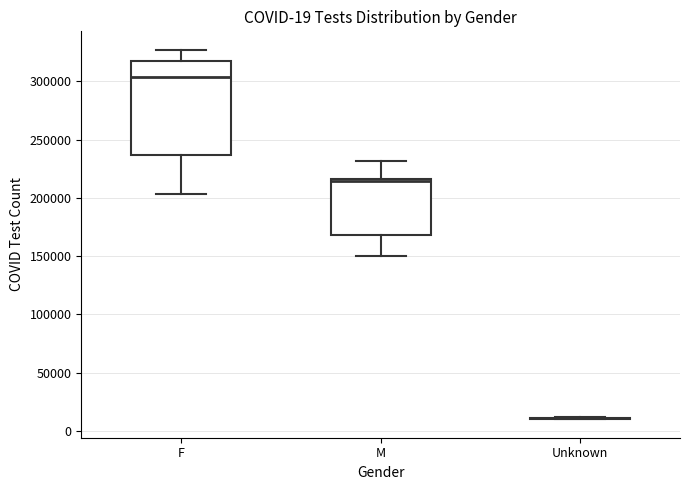

Comparing the boxes themselves (not the whiskers), which one is the tallest?

F